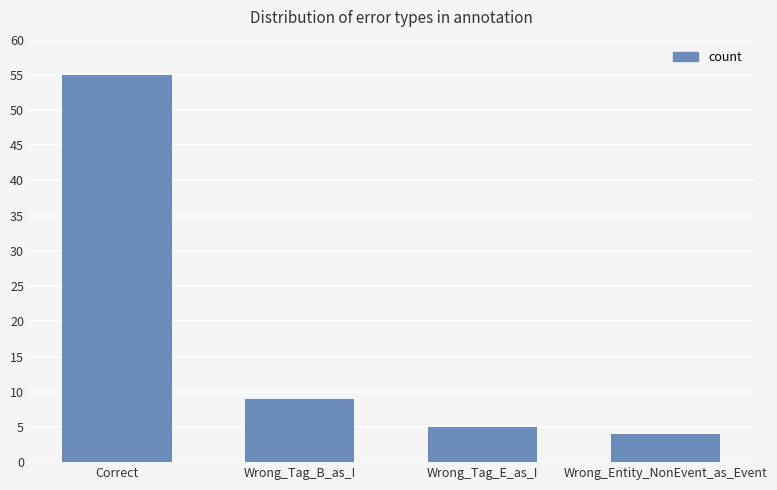

What position from the left is Correct?

1